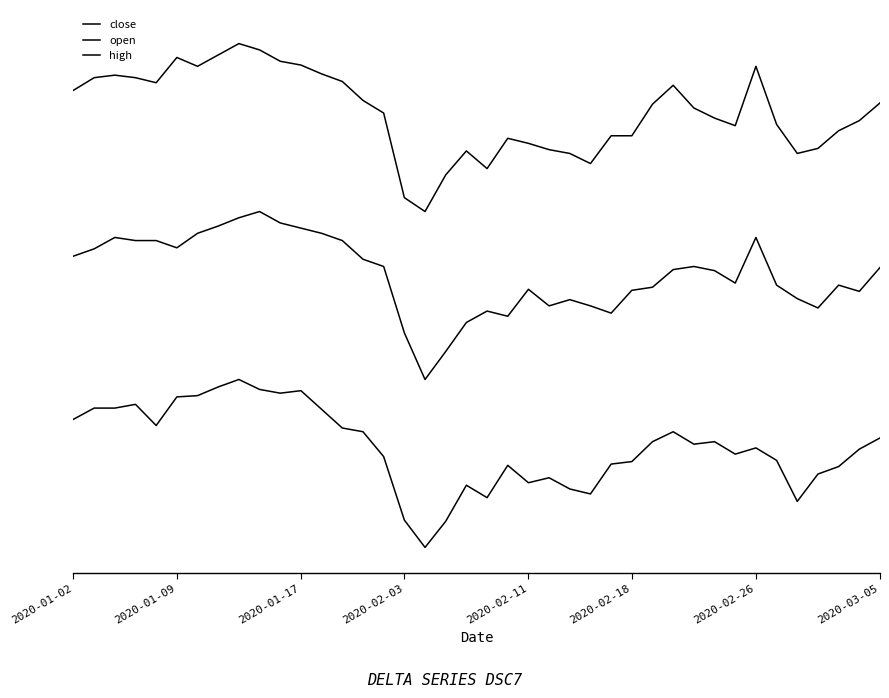

At which category does the chart reach its peak across all series?

8